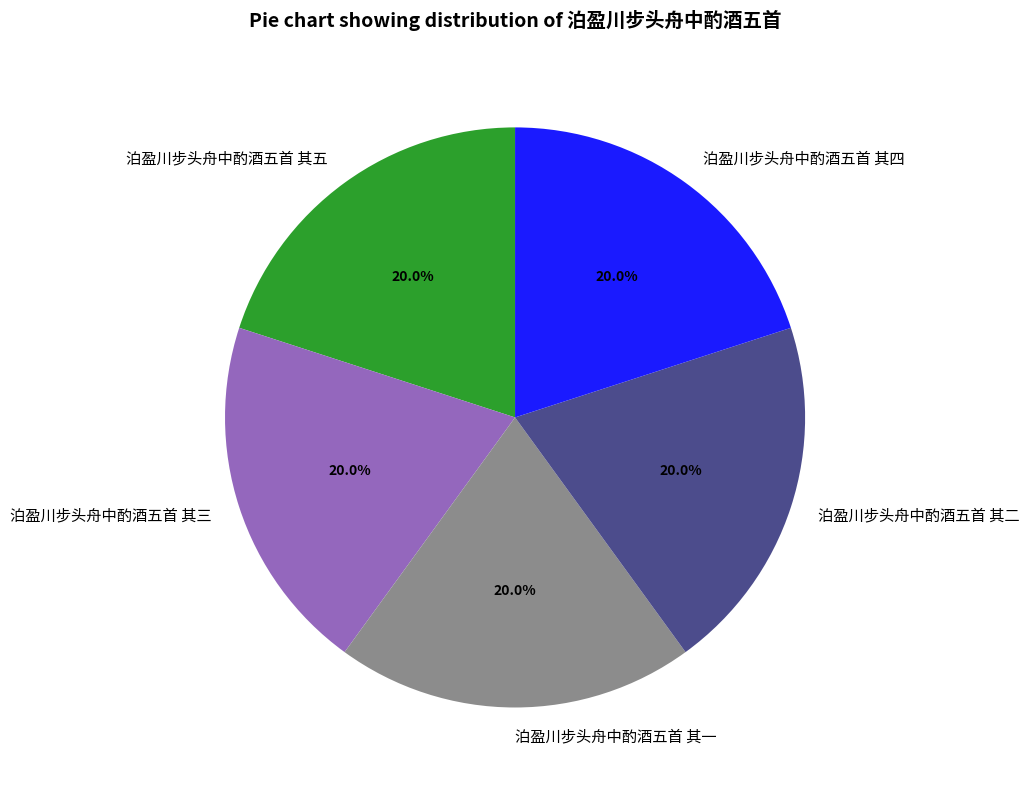

The 泊盈川步头舟中酌酒五首 其二 slice represents 28% of the pie. True or false?

False